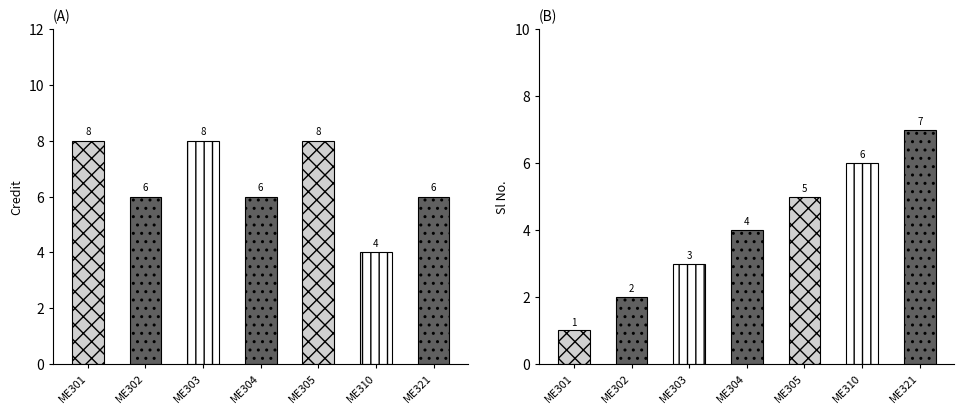

Reading right to left, transcribe all the data shown in this chart.

Credit: 6	4	8	6	8	6	8
Sl No.: 7	6	5	4	3	2	1